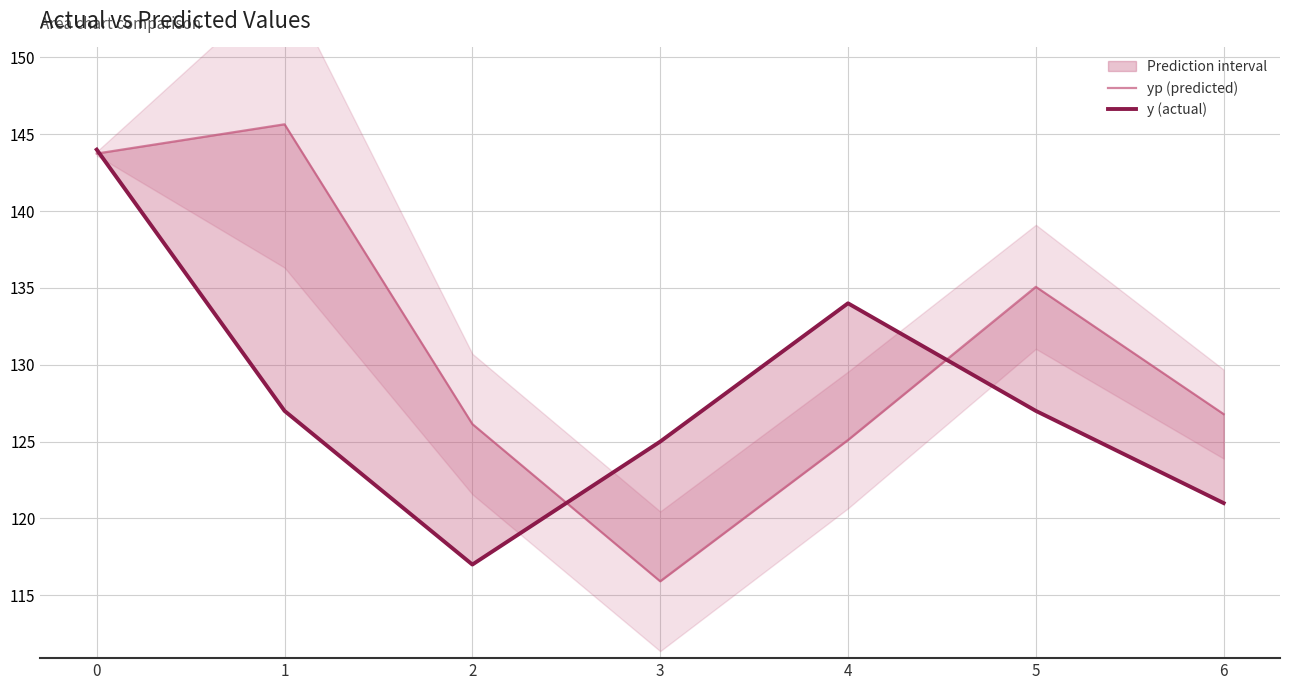

What is the difference between the maximum and minimum values in the yp (predicted) series?

29.7